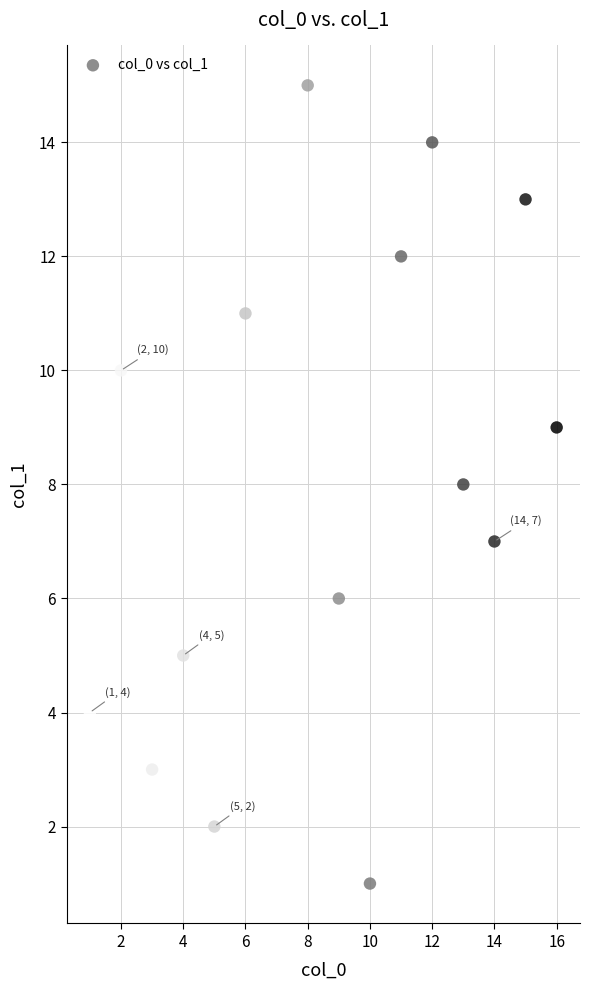

What is the range of X values (max minus min)?

15